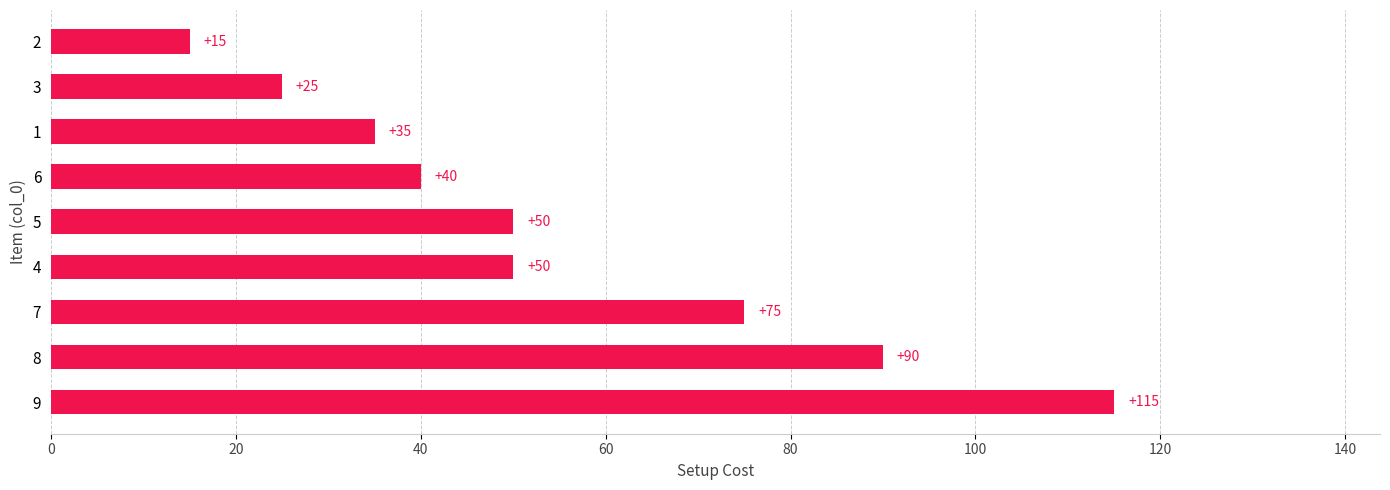

What is the change in value from 8 to 2?

-75